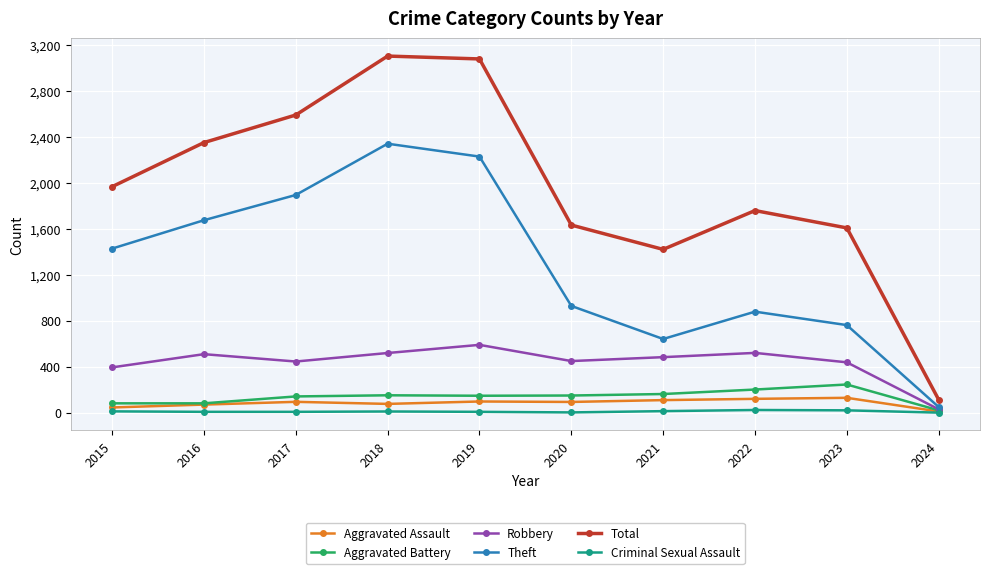

What is the maximum value for Robbery?

591